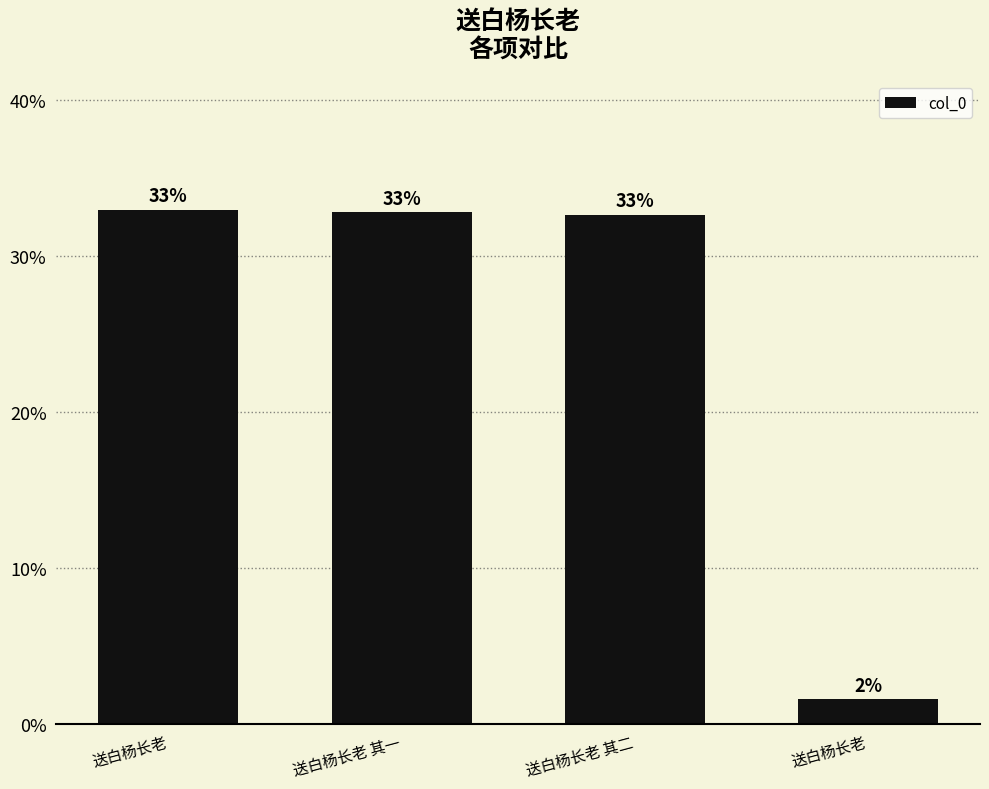

How many series are shown in this chart?

1